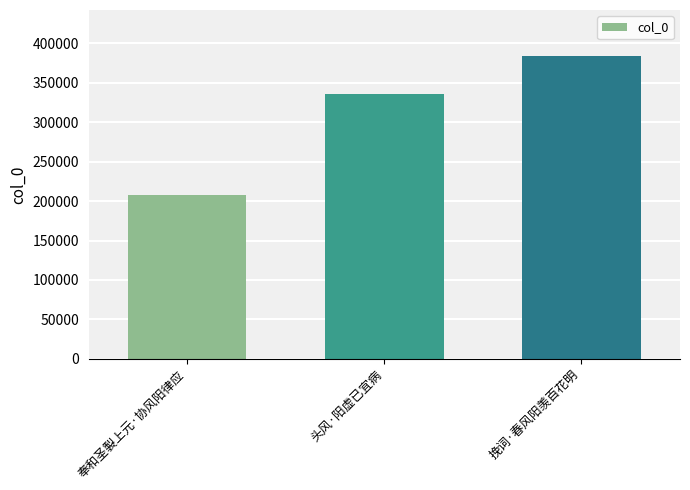

How many values are below 335897?

1